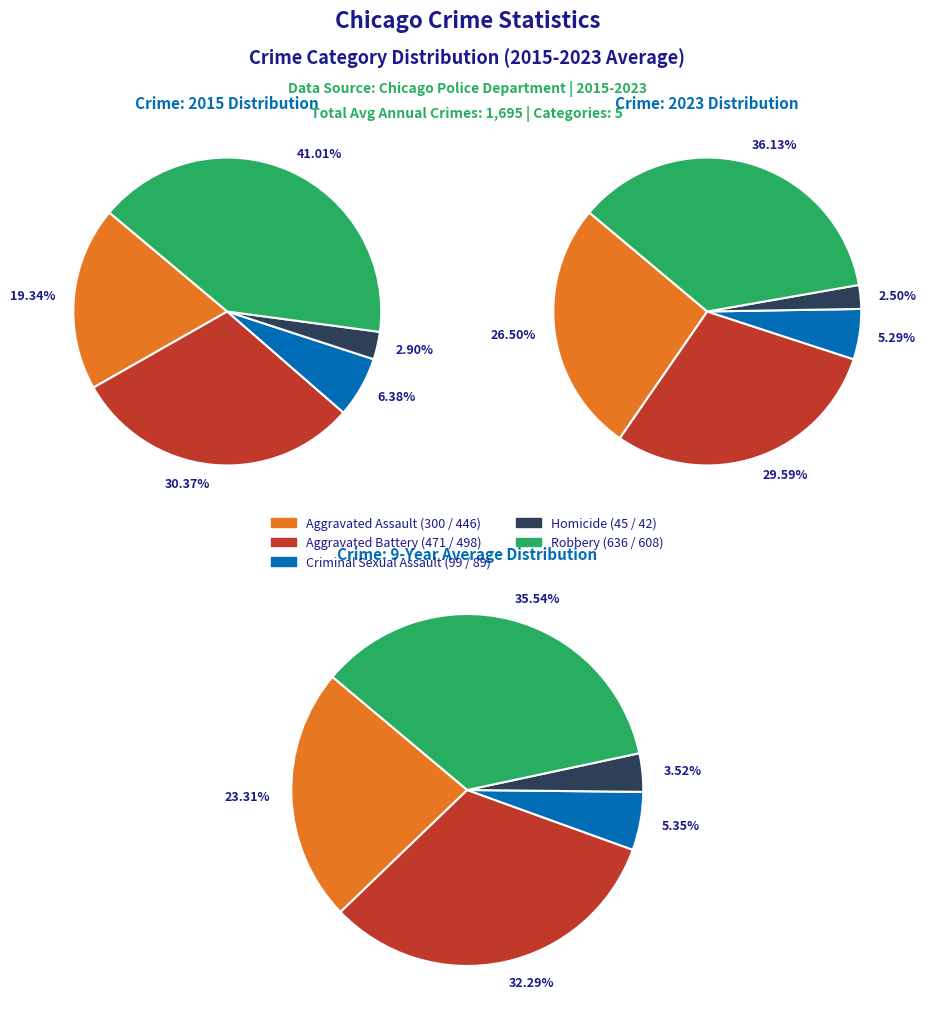

To the nearest percent, what is the combined percentage of Homicide and Aggravated Battery?

33%